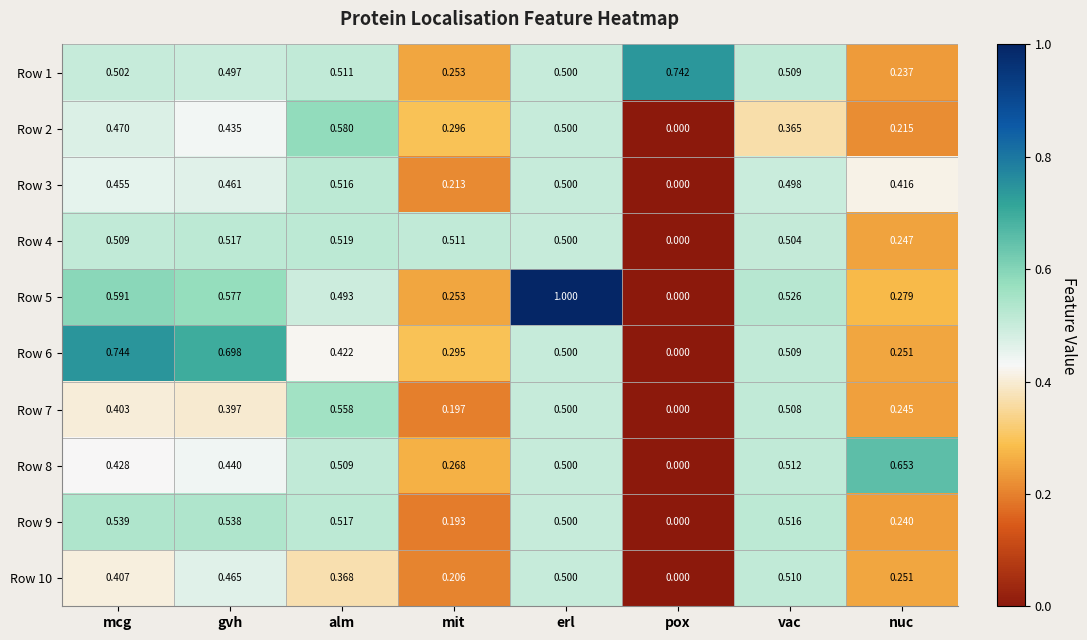

Which category has the lowest value across all series?

pox